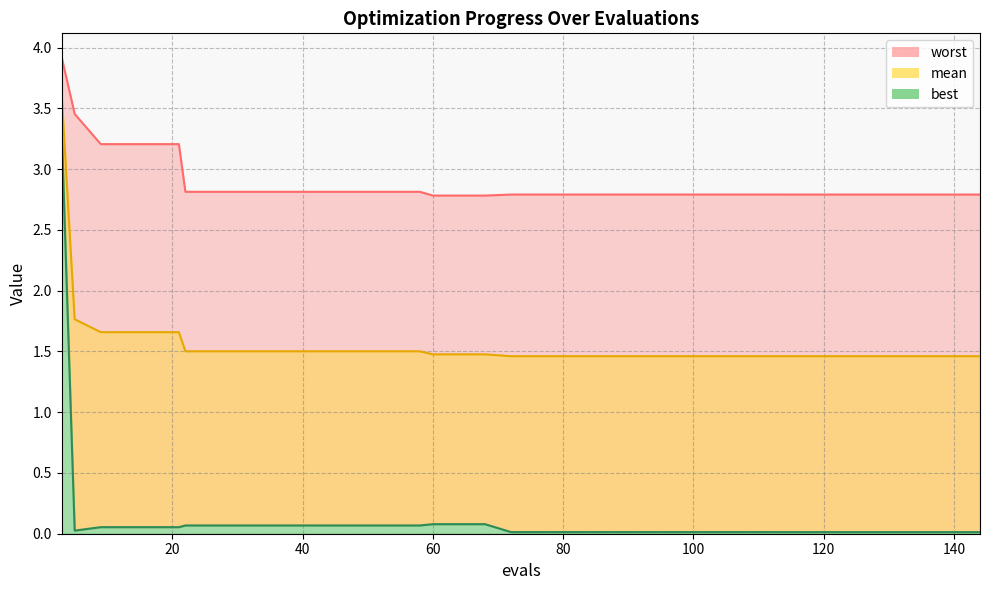

At which category is the sum across all series the highest?

3